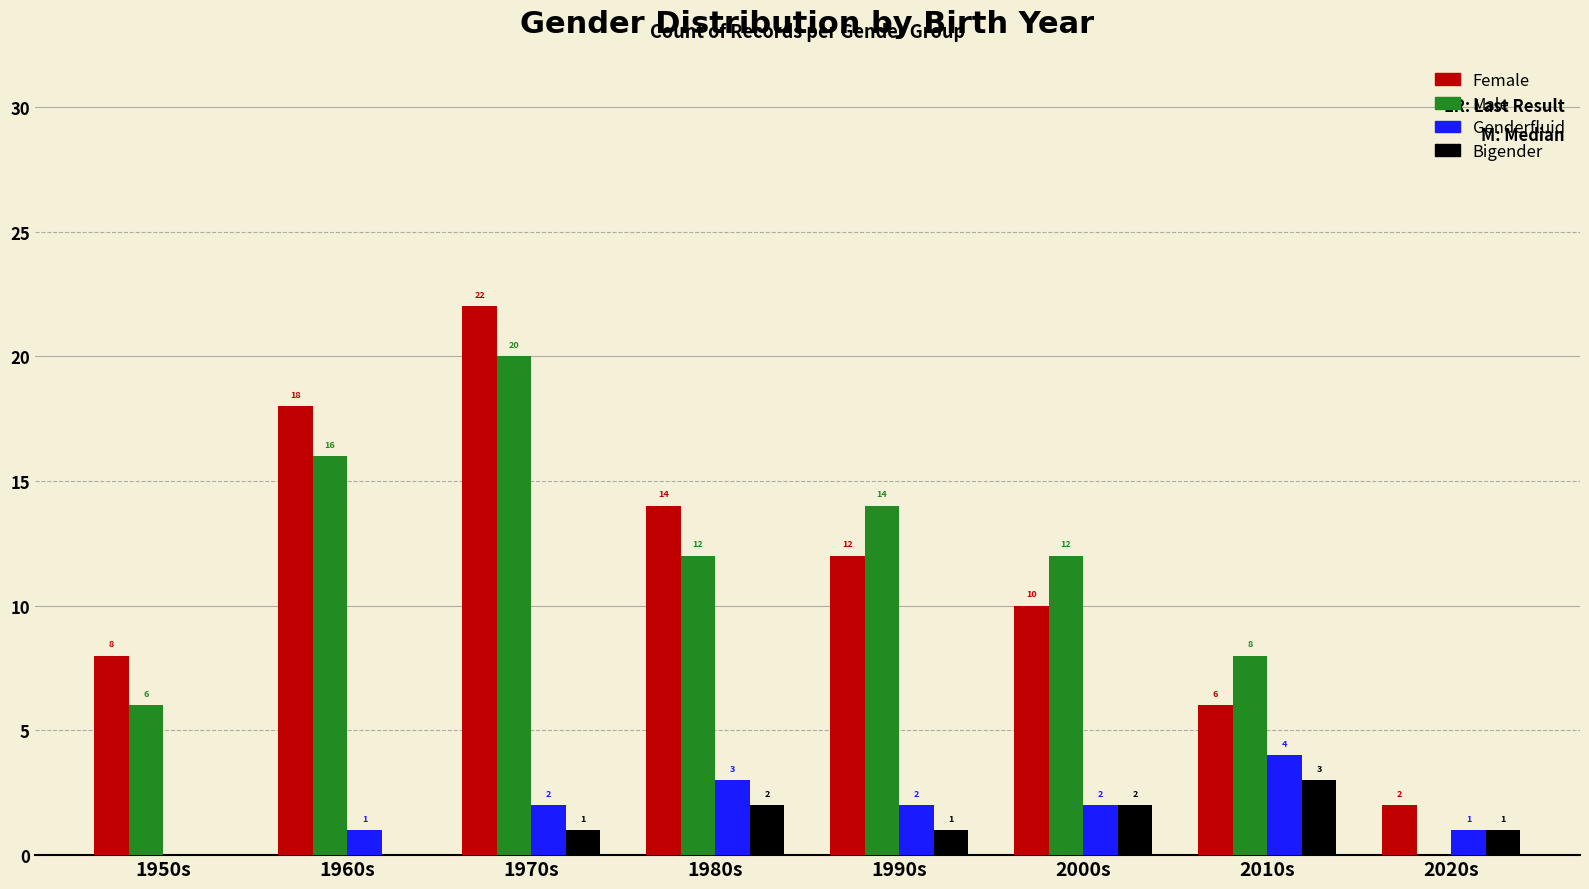

What value does the Female series have at 1990s?

12